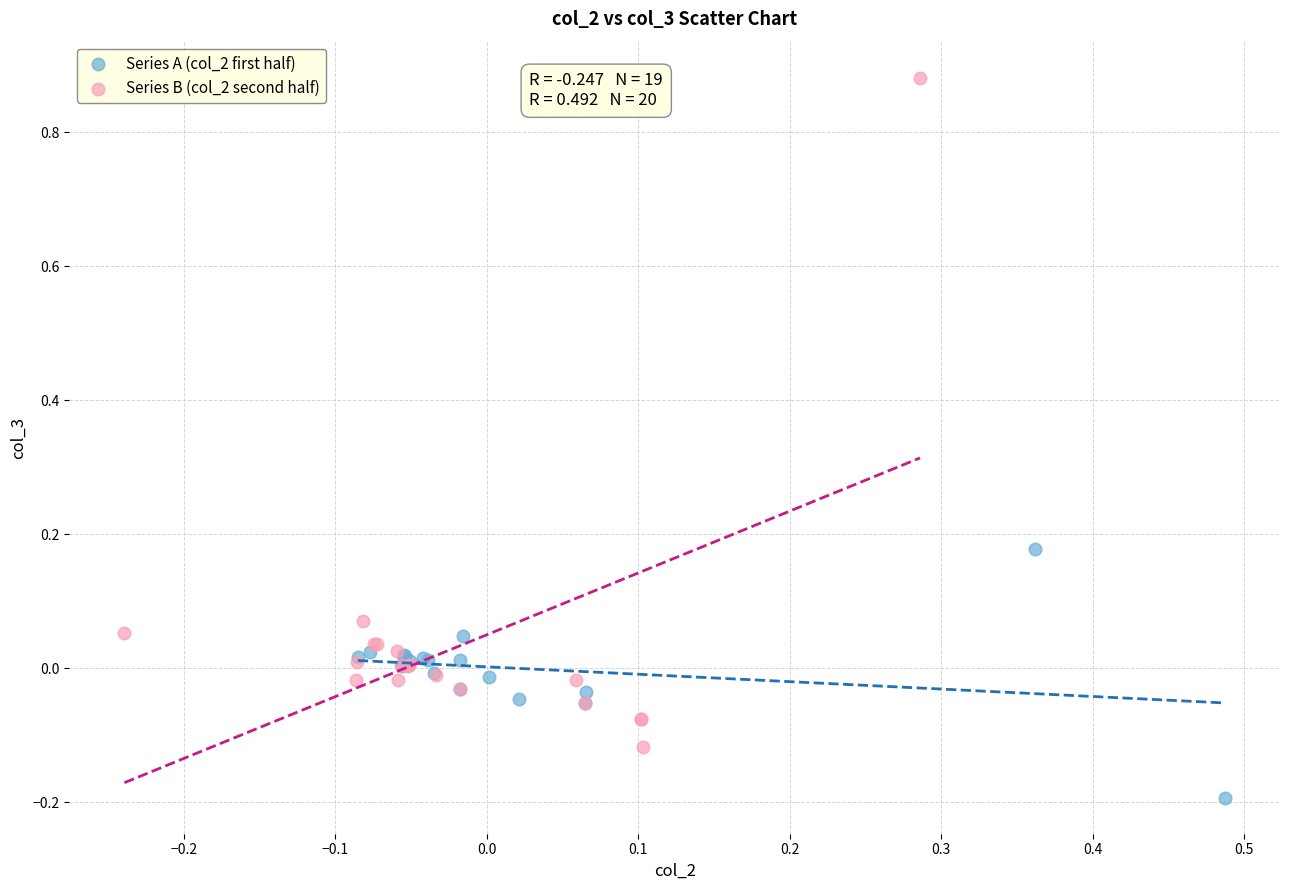

Which series reaches the maximum Y coordinate?

Series B (col_2 second half)